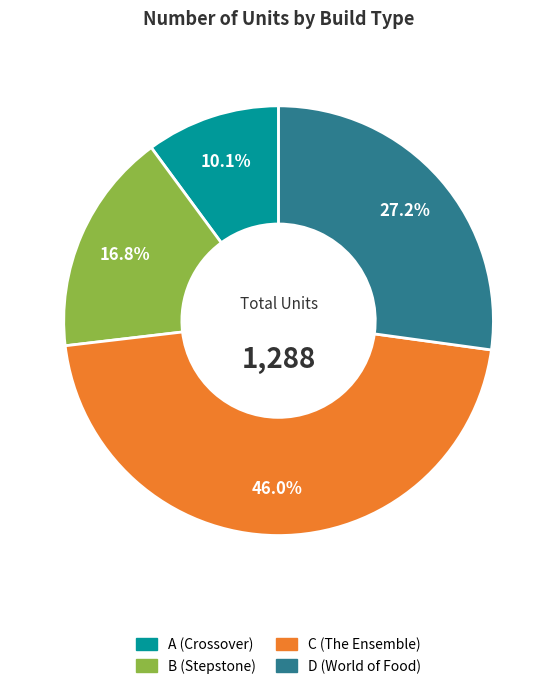

What percentage is NOT represented by B (Stepstone)?

83.2%